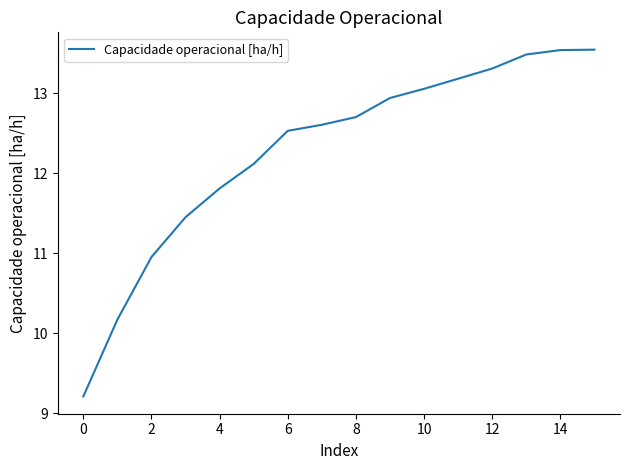

What is the difference between the maximum and minimum values?

4.3